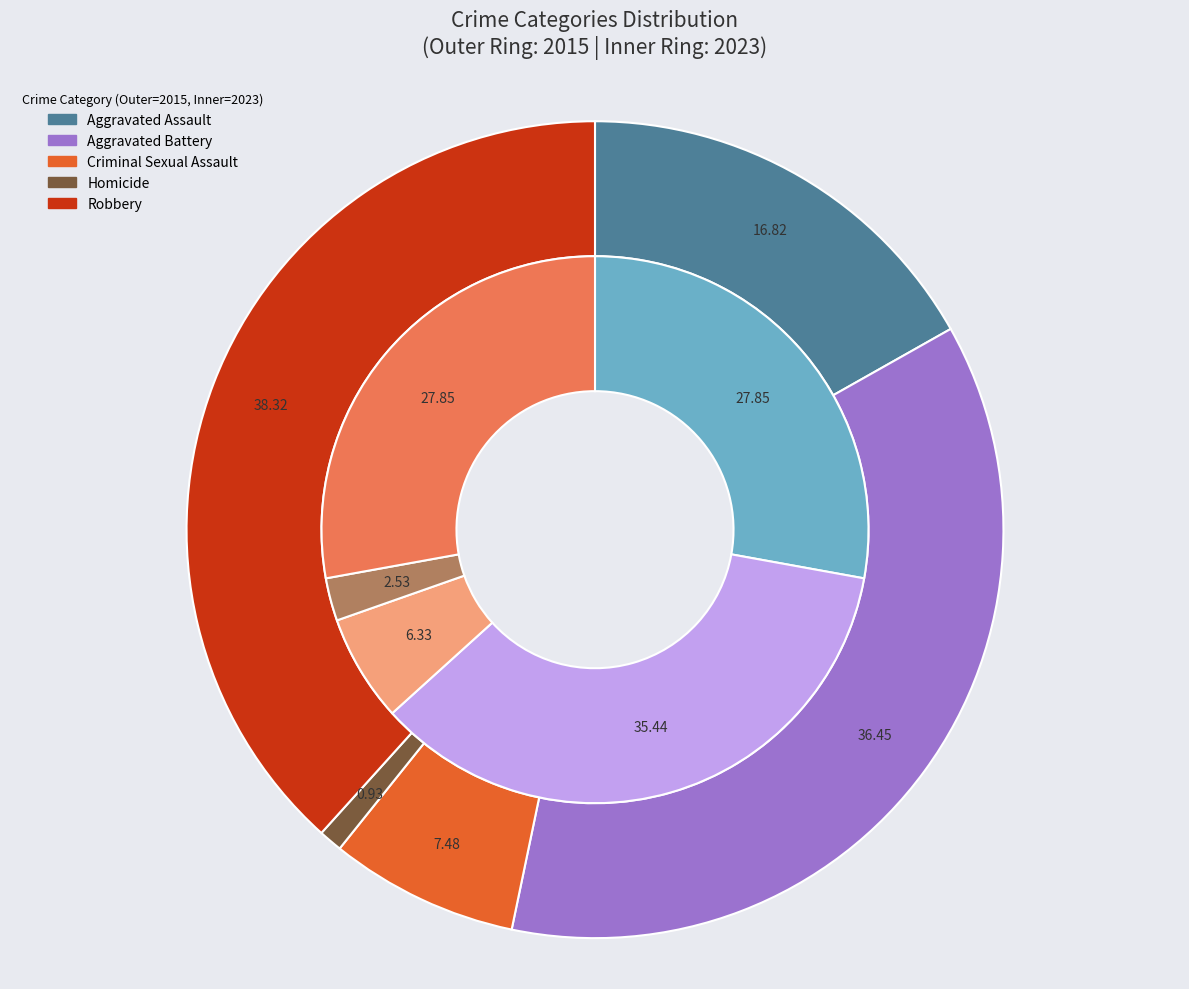

Is there any slice that represents more than half of the pie?

No